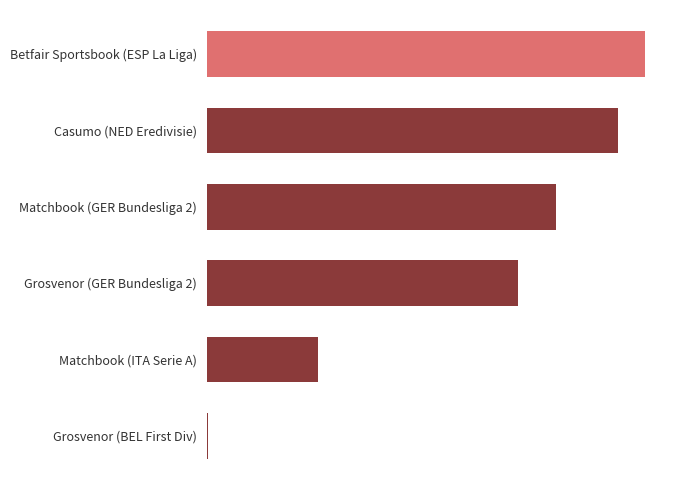

What is the average value?

17.4